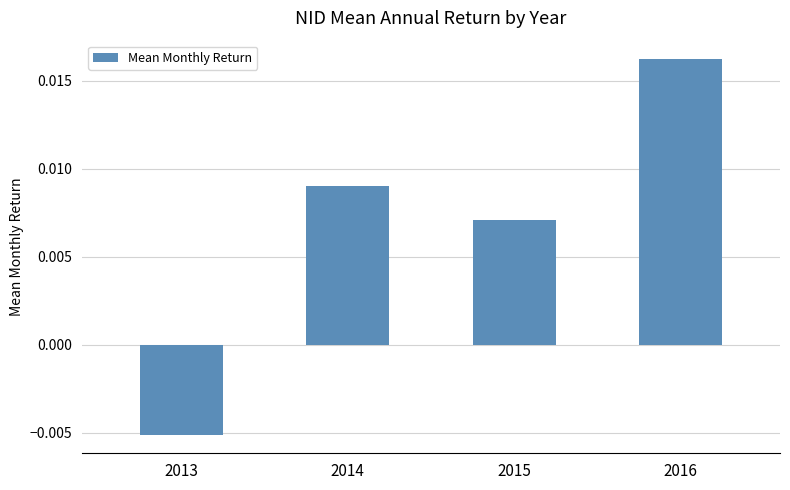

Which category has the lowest value across all series?

2013